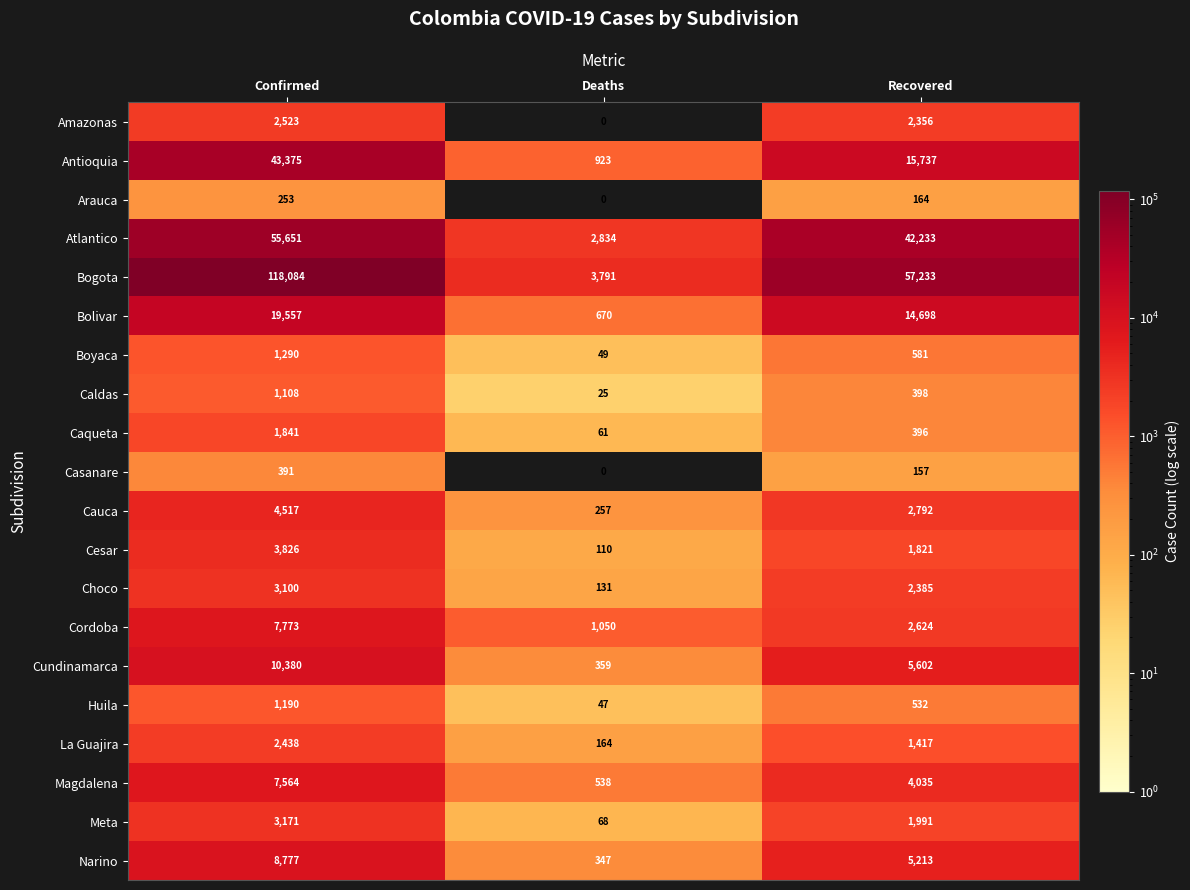

At which label does Arauca reach its minimum?

Deaths